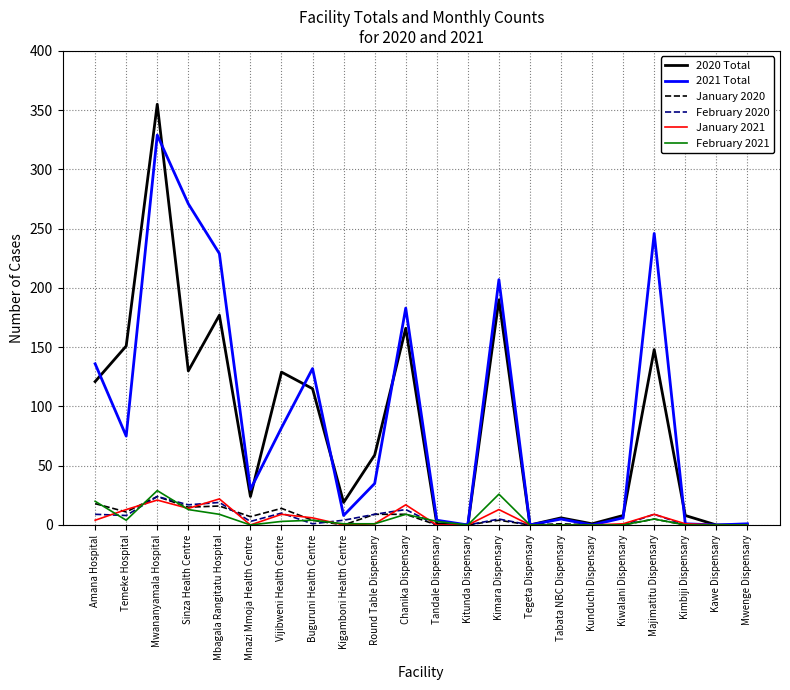

In 2021 Total, how many points are lower than both neighbors (excluding endpoints)?

7